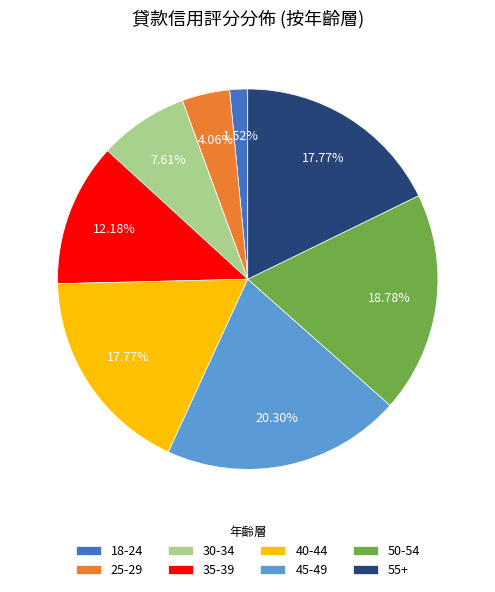

To the nearest percent, what percentage of the pie is 25-29?

4%